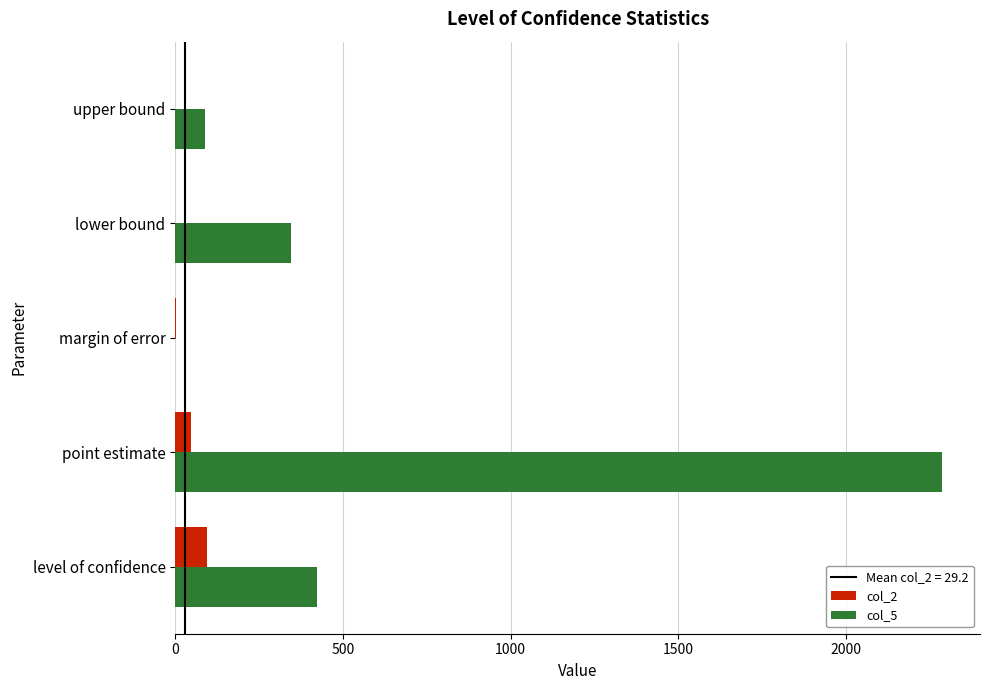

What is the total value across all series at level of confidence?

519.0